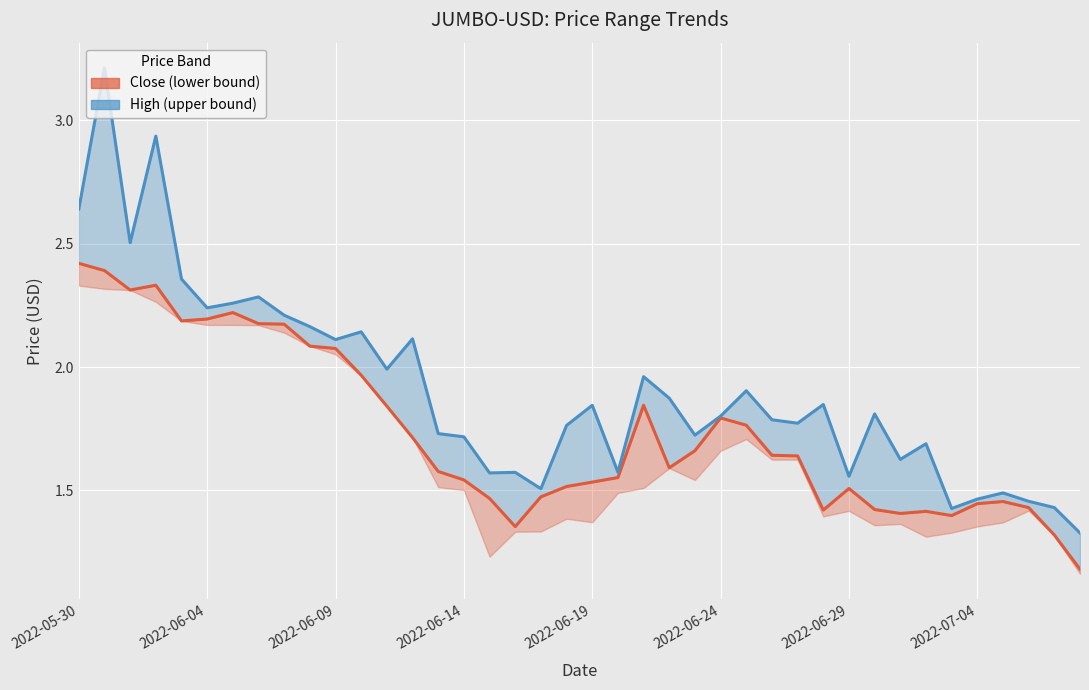

What position from the left is 37?

38